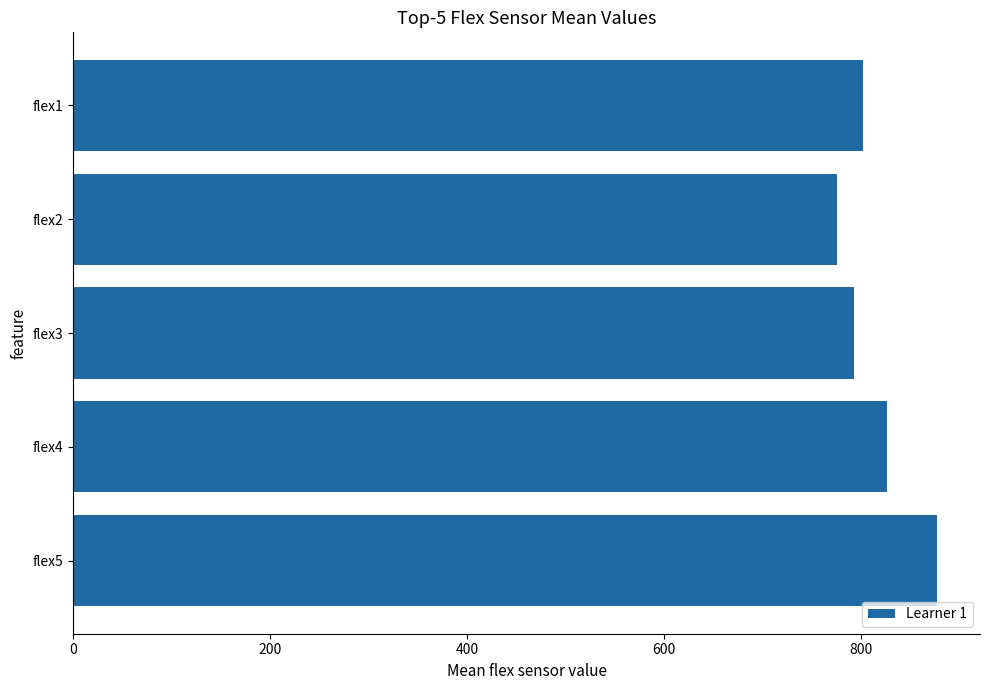

What is the value of the 2nd bar from the top?

774.7